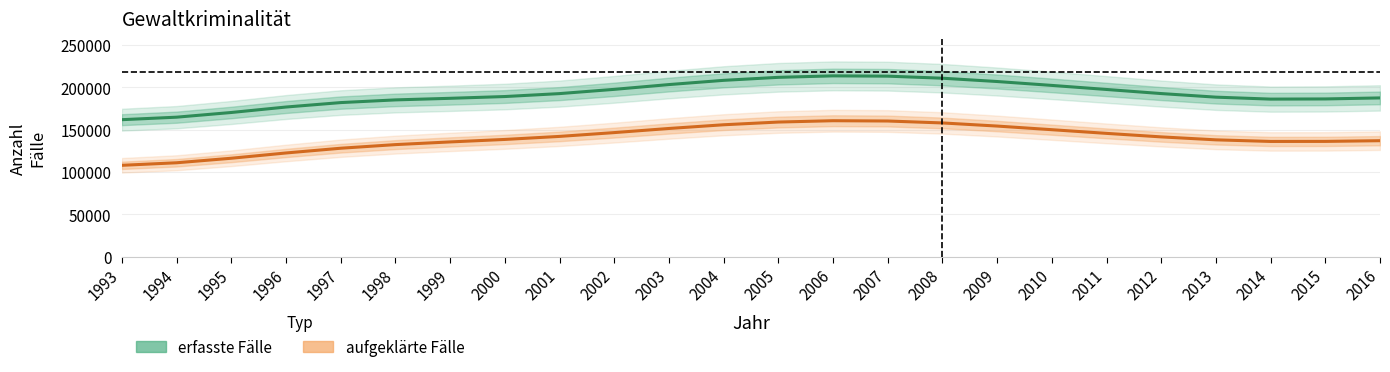

In aufgeklärte Fälle, how many points are lower than both neighbors (excluding endpoints)?

1